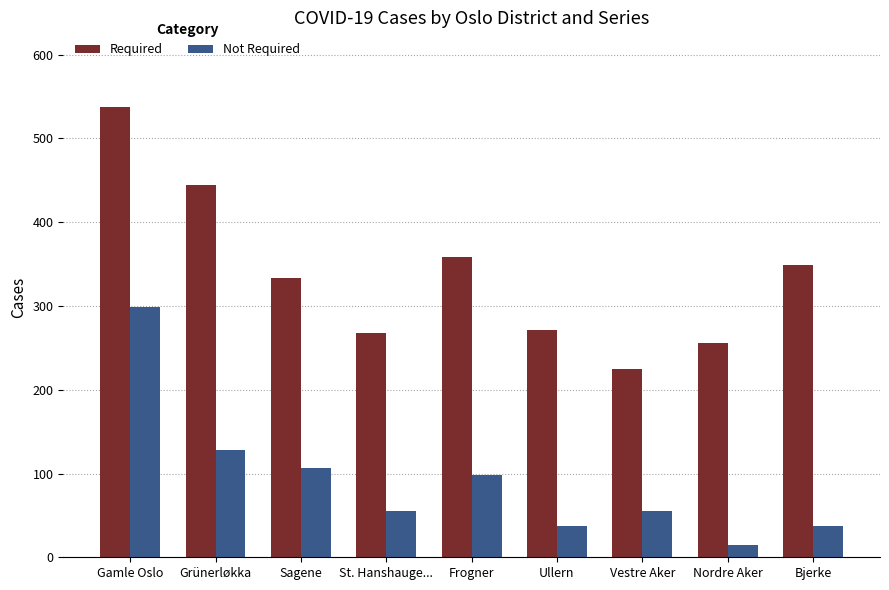

What is the difference between the maximum and second lowest values in the Not Required series?

262